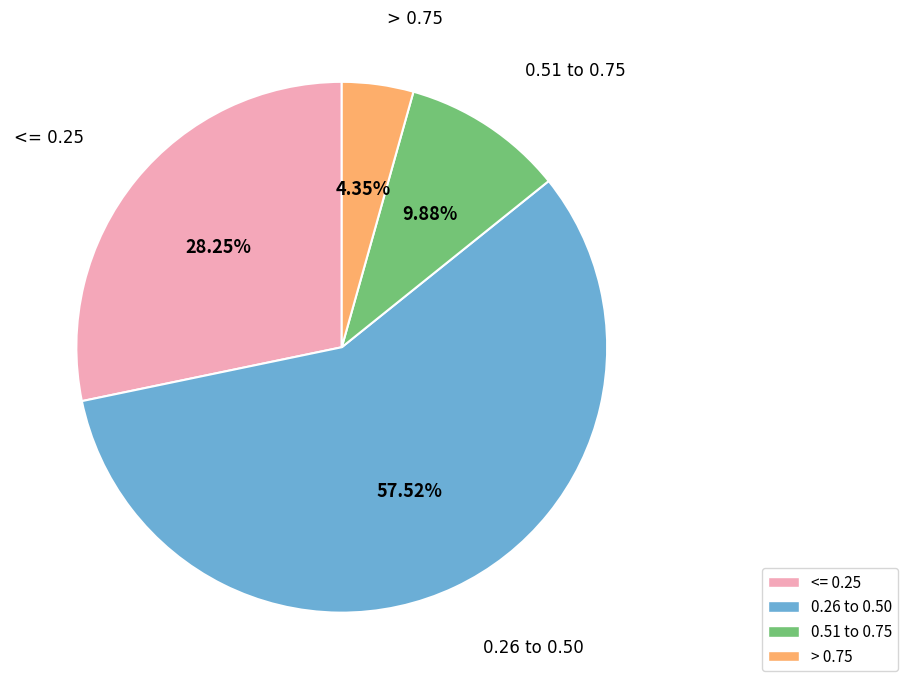

Is there a majority slice in this chart?

Yes